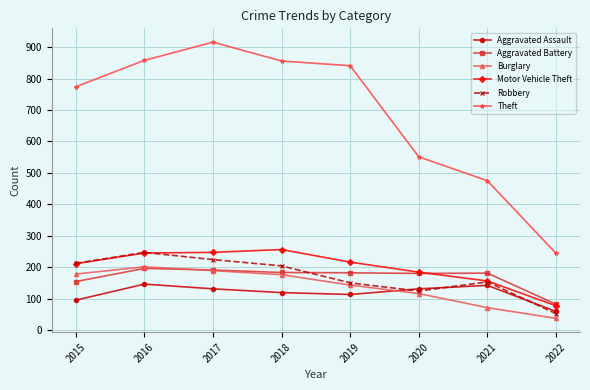

How many series are shown in this chart?

6